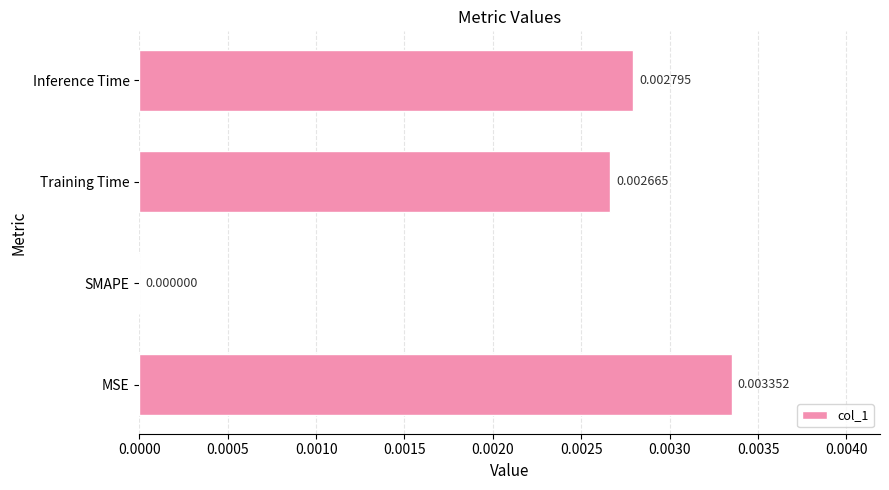

Where is the data nearest to the value 0?

SMAPE